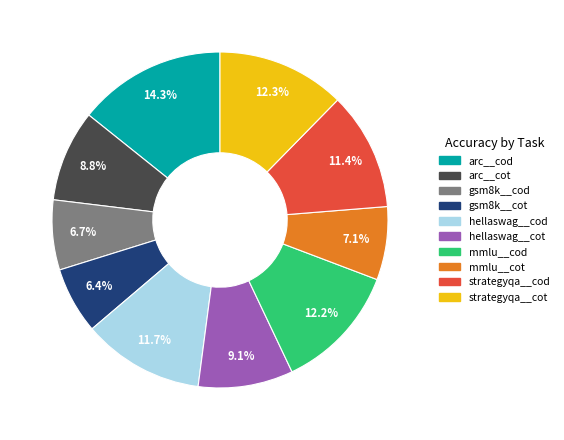

Is arc__cod the majority of the pie?

No